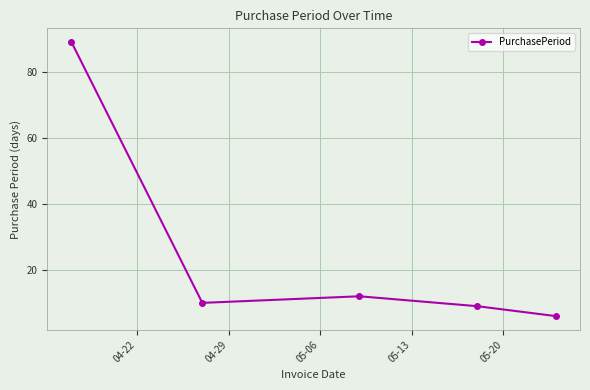

How many points are higher than both their immediate neighbors (excluding endpoints)?

1